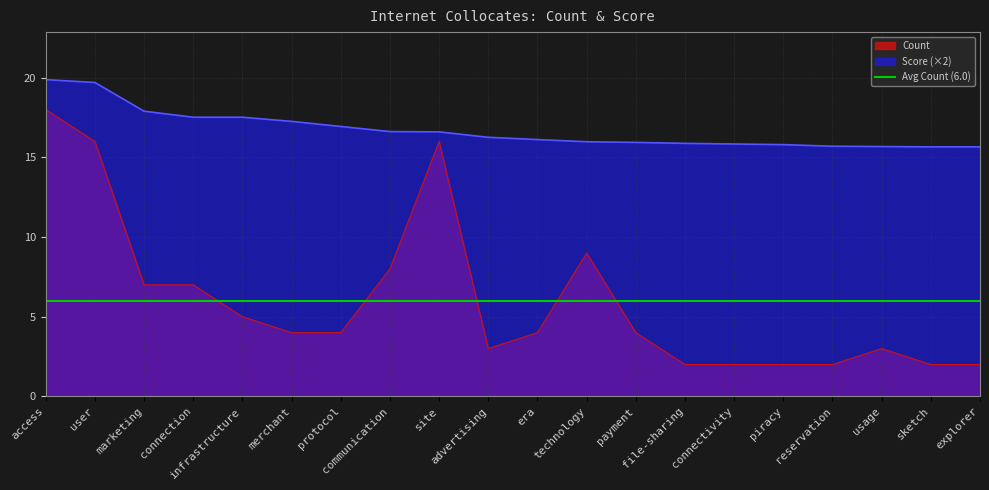

True or false: Count has more than 1 interior local peaks.

True